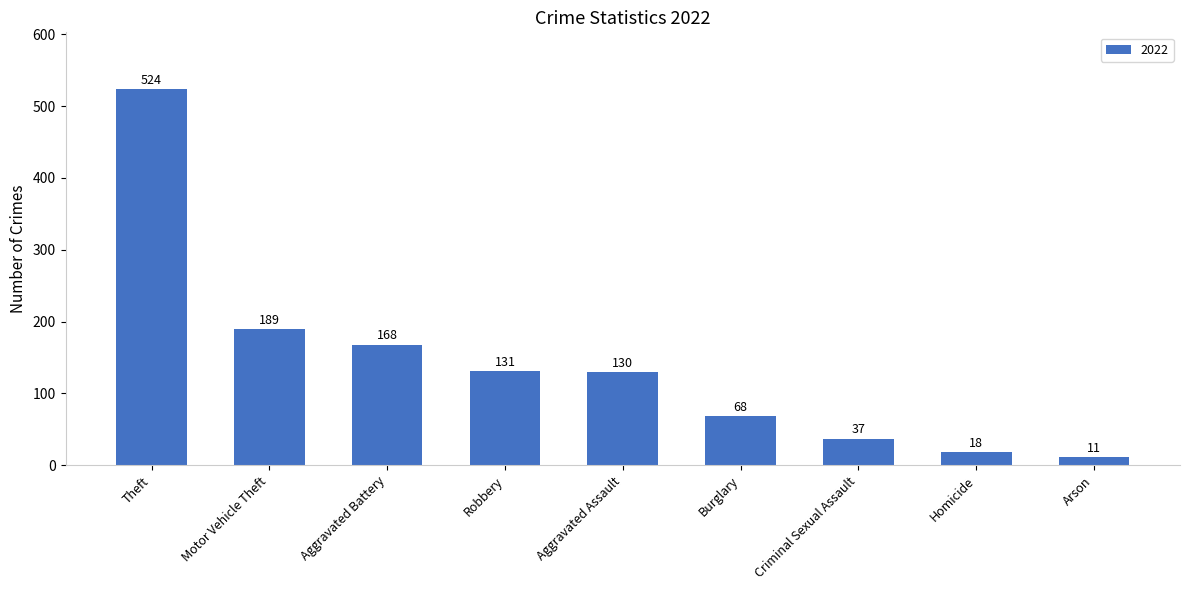

How many bars are there in total?

9